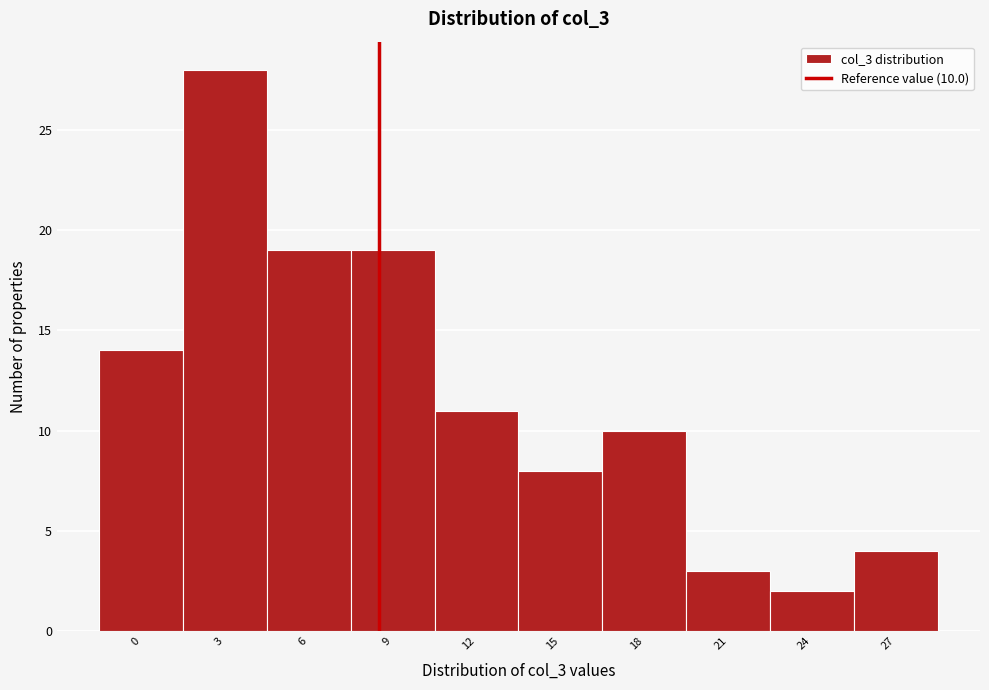

Reading right to left, transcribe all the data shown in this chart.

27=4	24=2	21=3	18=10	15=8	12=11	9=19	6=19	3=28	0=14